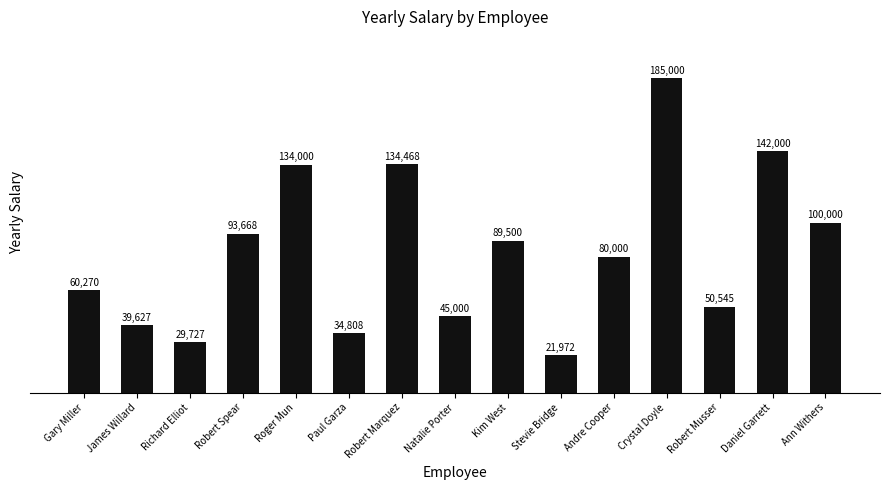

What position from the left is Kim West?

9